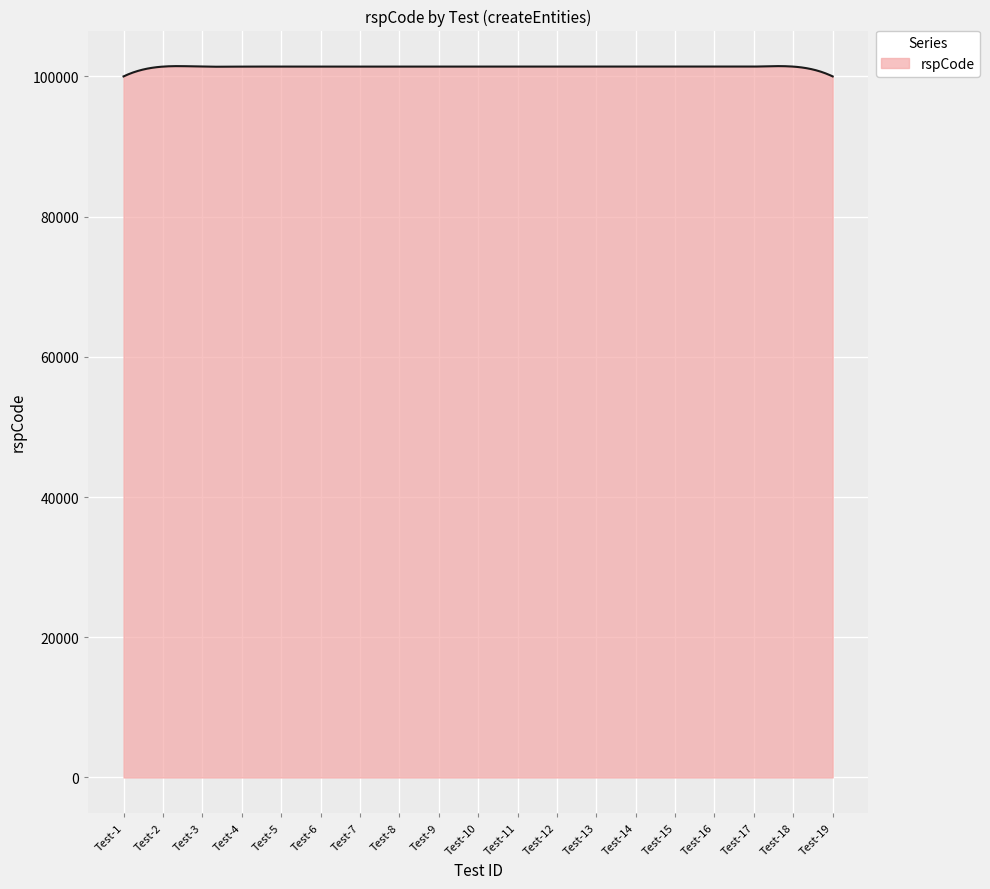

What is the minimum value shown in the chart?

100000.0